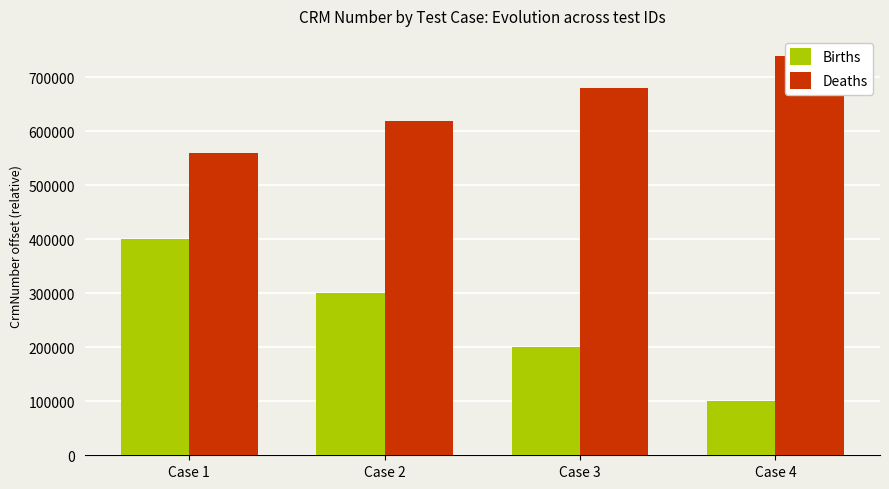

How many groups of bars are there?

4